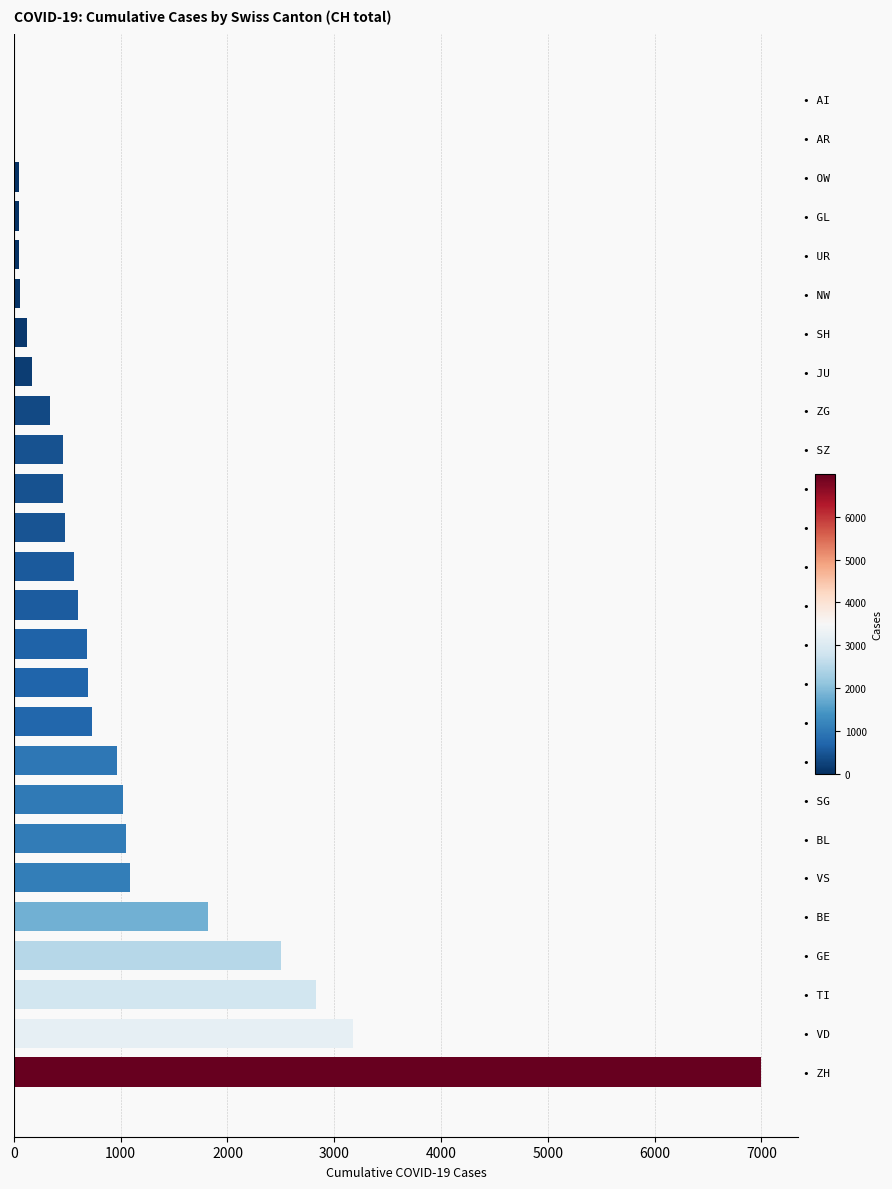

What is the greatest value displayed?

6994